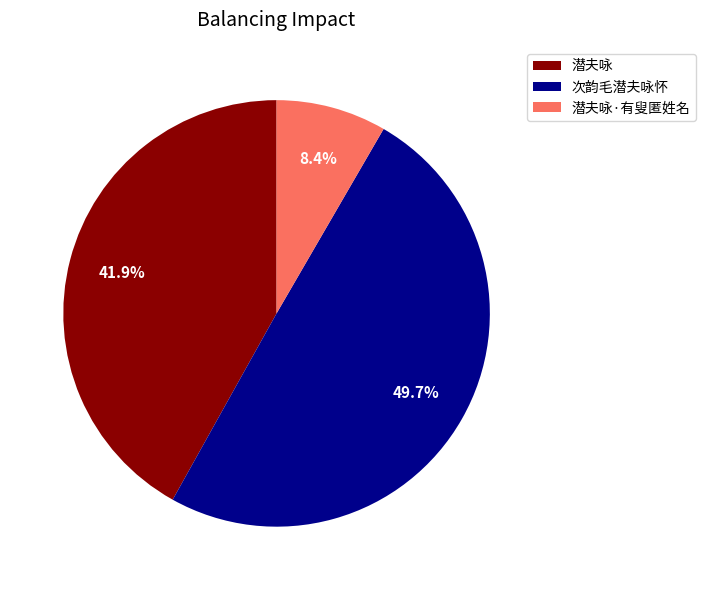

Count the number of slices in the pie.

3